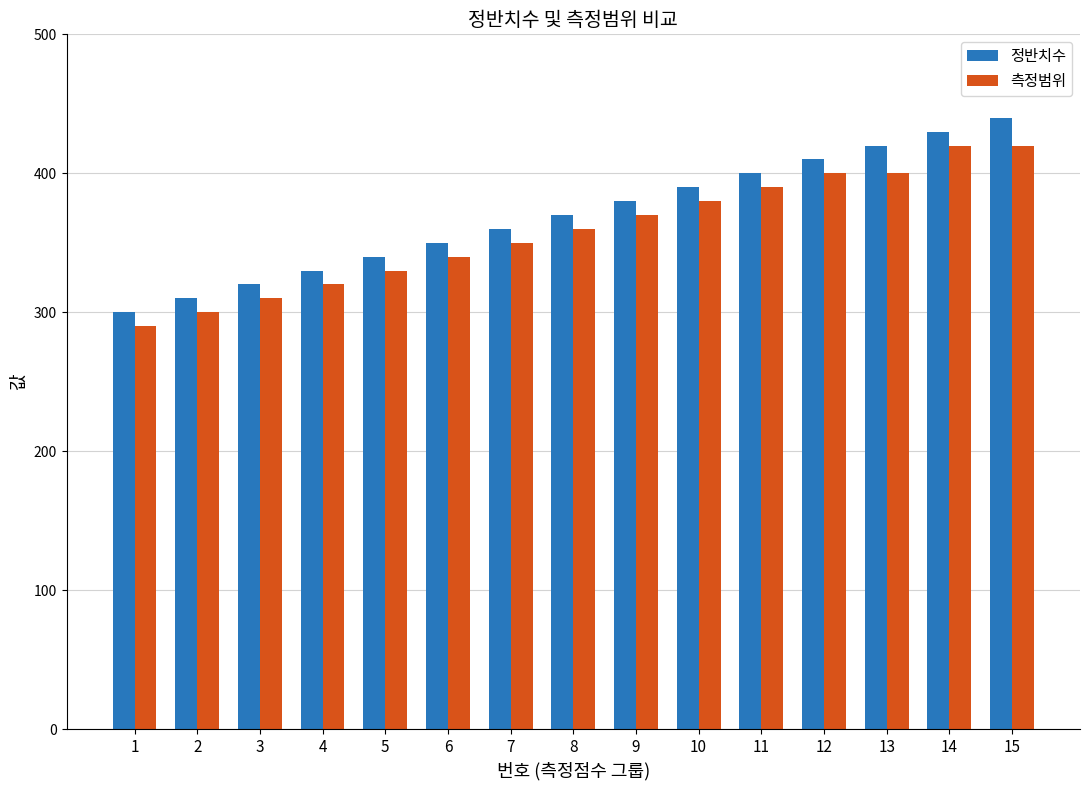

Which series has the largest range (max minus min)?

정반치수